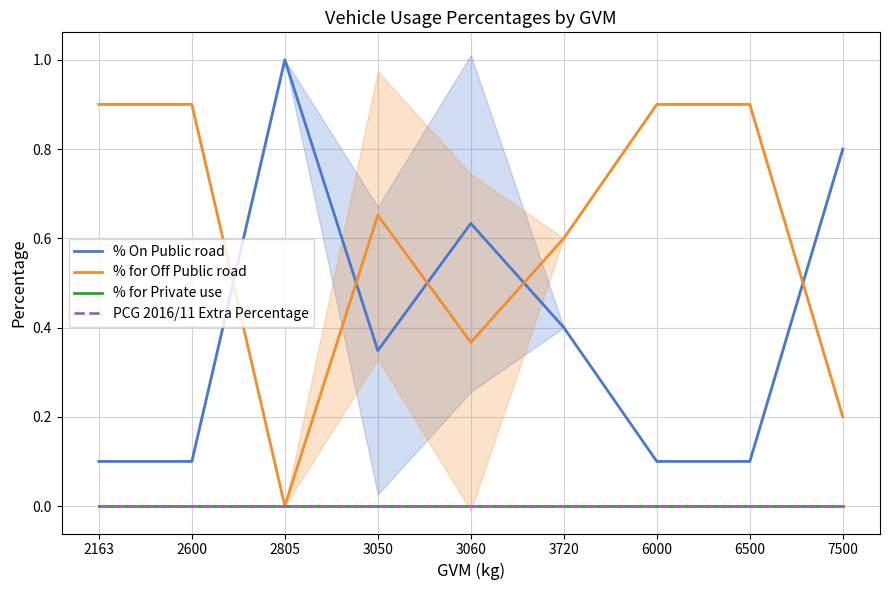

What are all the series names shown in the legend?

% On Public road, % for Off Public road, % for Private use, PCG 2016/11 Extra Percentage